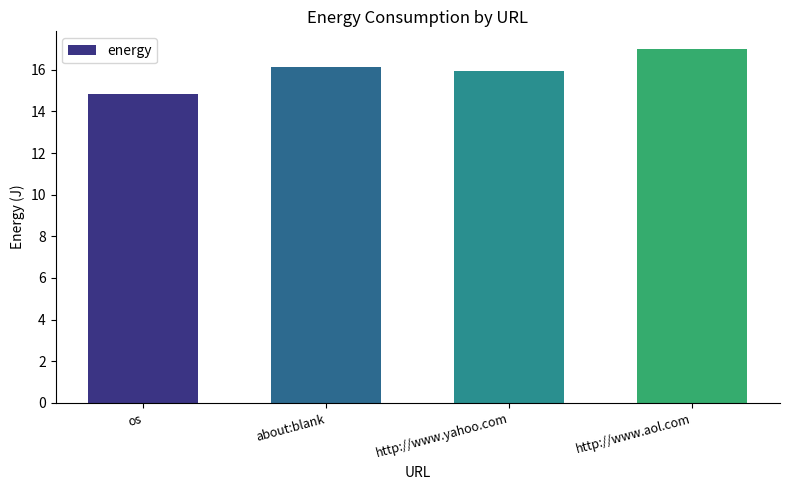

Reading left to right, what are all the values shown in this chart?

14.8	16.1	15.9	17.0